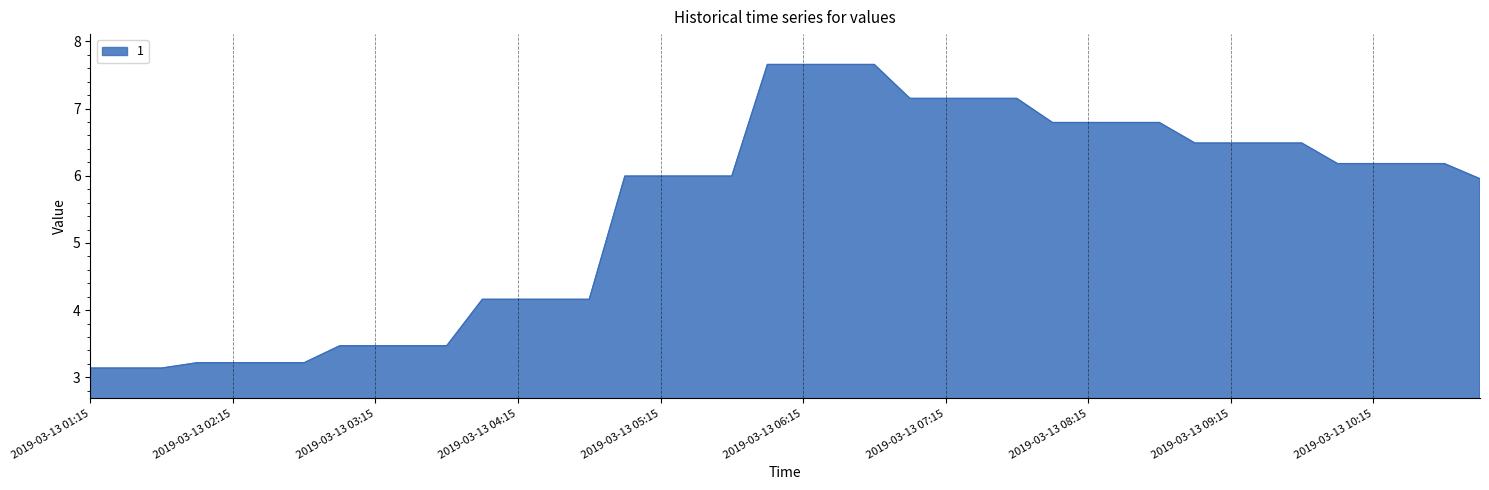

What is the smallest value displayed?

3.1